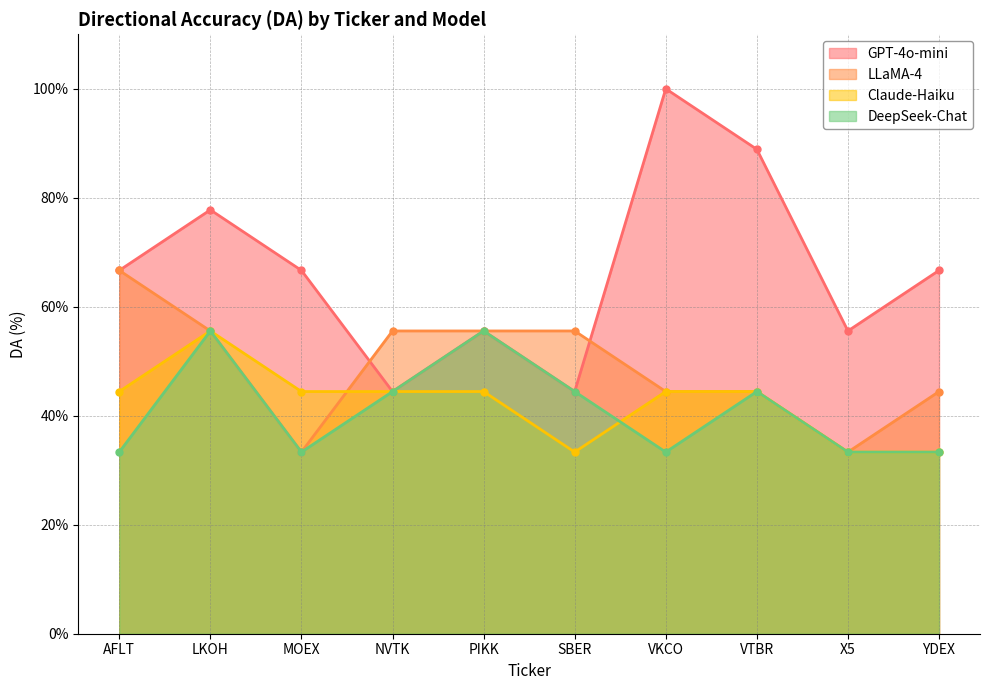

In DeepSeek-Chat, how many points are higher than both neighbors (excluding endpoints)?

3